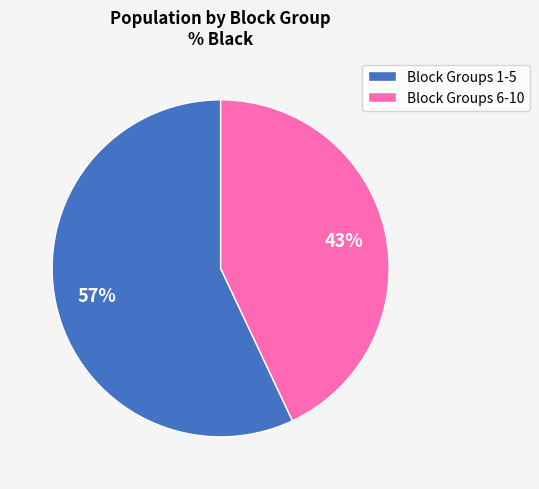

To the nearest percent, what is the combined percentage of Block Groups 6-10 and Block Groups 1-5?

100%